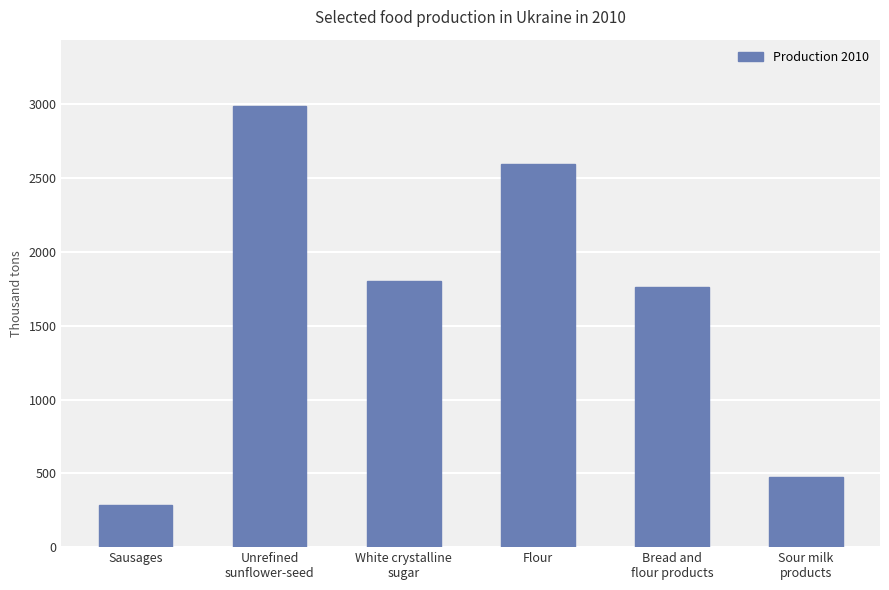

Approximately how many times larger is the value at Bread and
flour products compared to Unrefined
sunflower-seed?

0.6